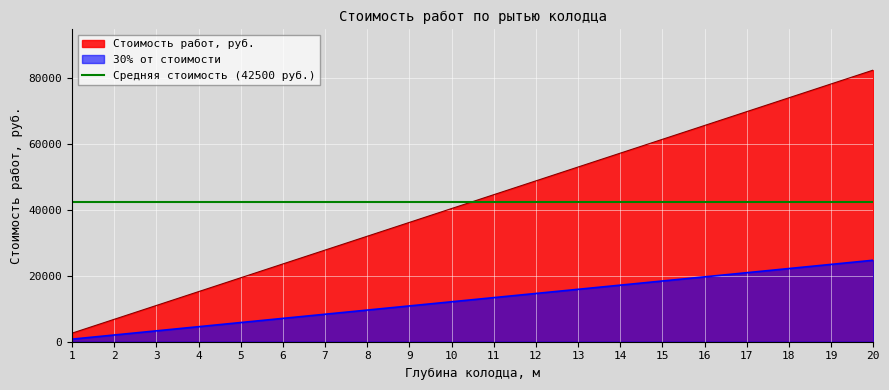

Which label corresponds to the largest value in the chart?

20